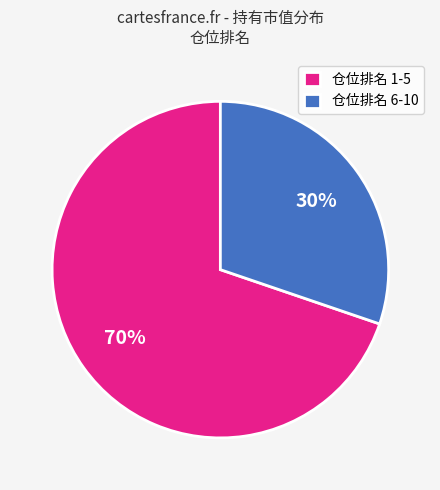

What is the smallest slice in the pie chart?

仓位排名 6-10